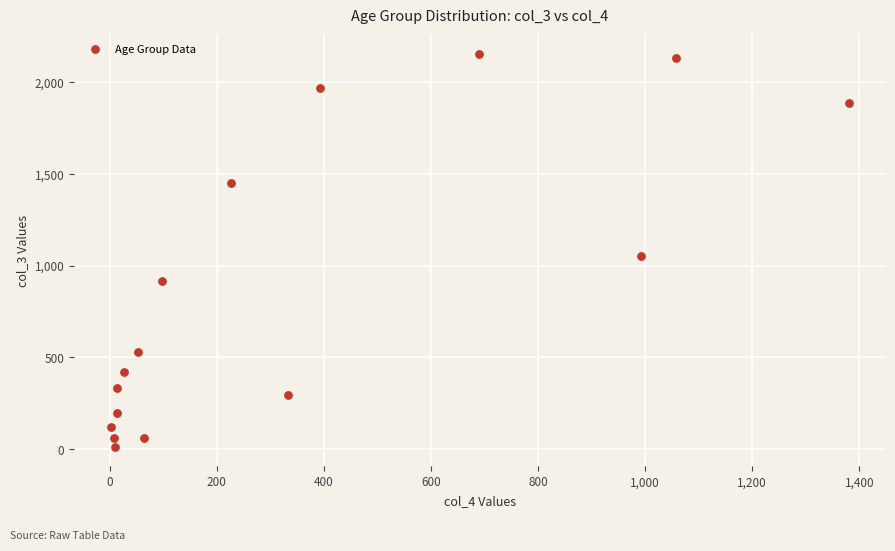

What is the range of X values (max minus min)?

1379